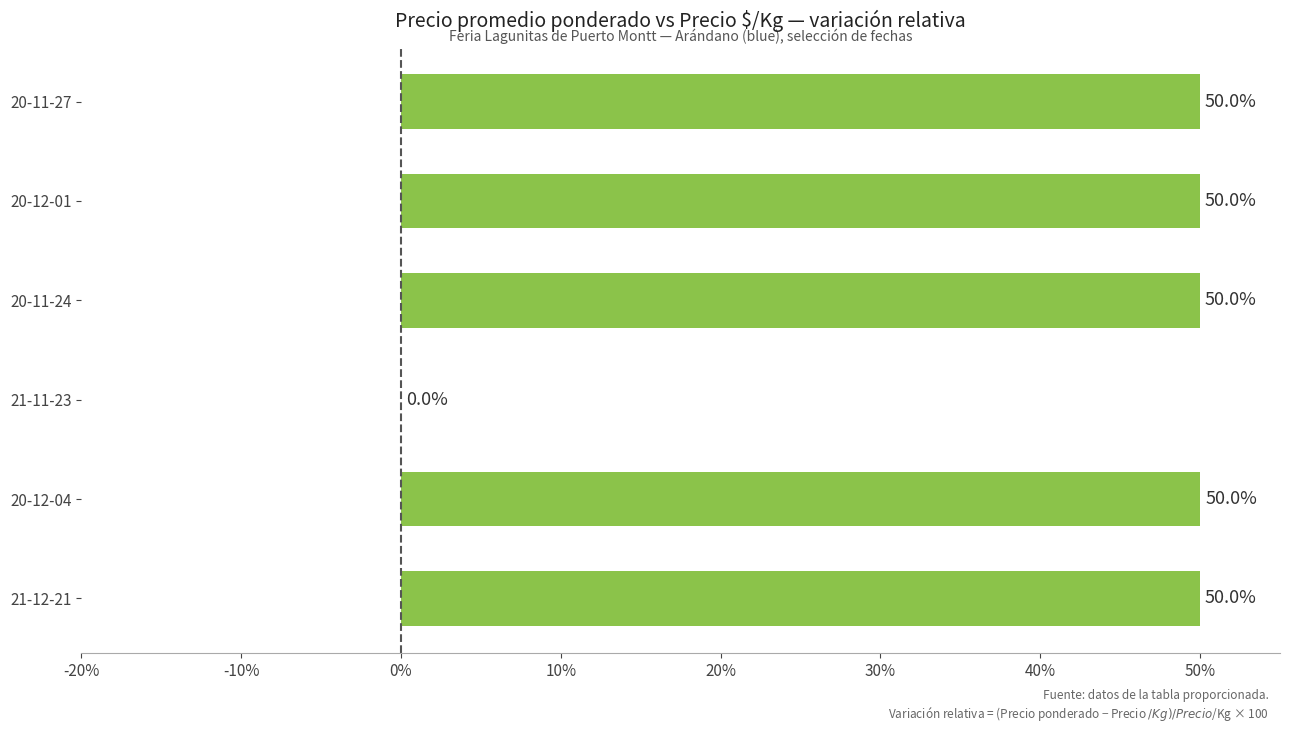

Reading top to bottom, extract all data points from this chart.

20-11-27=50.0	20-12-01=50.0	20-11-24=50.0	21-11-23=0.0	20-12-04=50.0	21-12-21=50.0